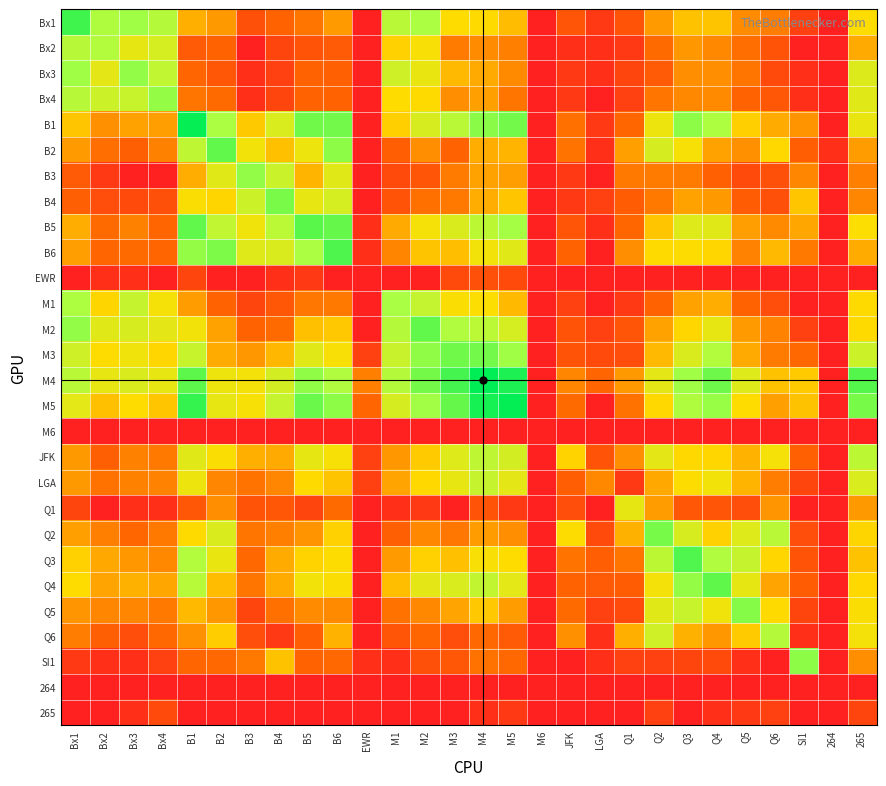

What is the total value across all series at B5?

120.6